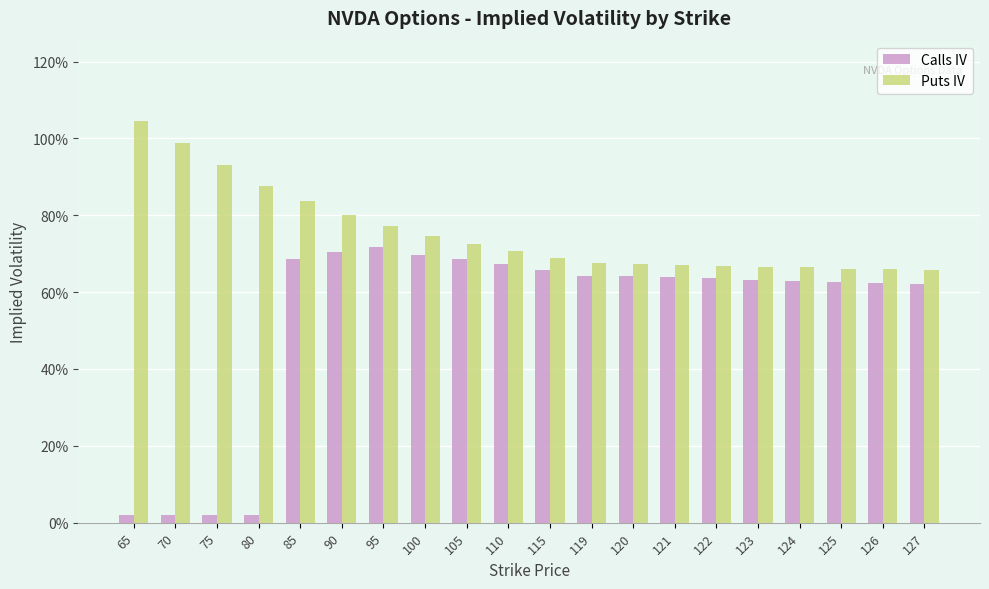

What is the spread (max minus min) of values at 85?

0.1